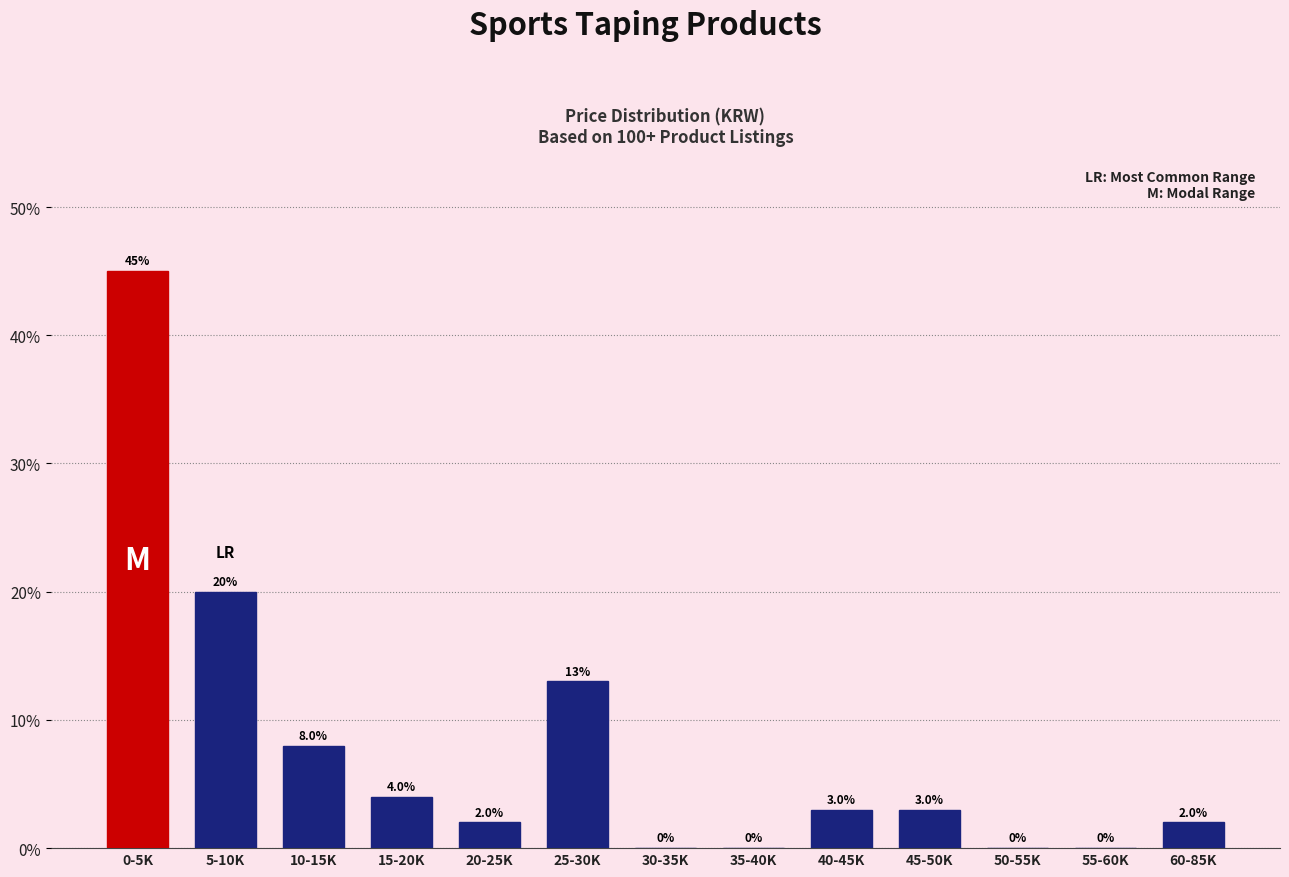

Reading left to right, what are all the values shown in this chart?

0-5K=45	5-10K=20	10-15K=8	15-20K=4	20-25K=2	25-30K=13	30-35K=0	35-40K=0	40-45K=3	45-50K=3	50-55K=0	55-60K=0	60-85K=2